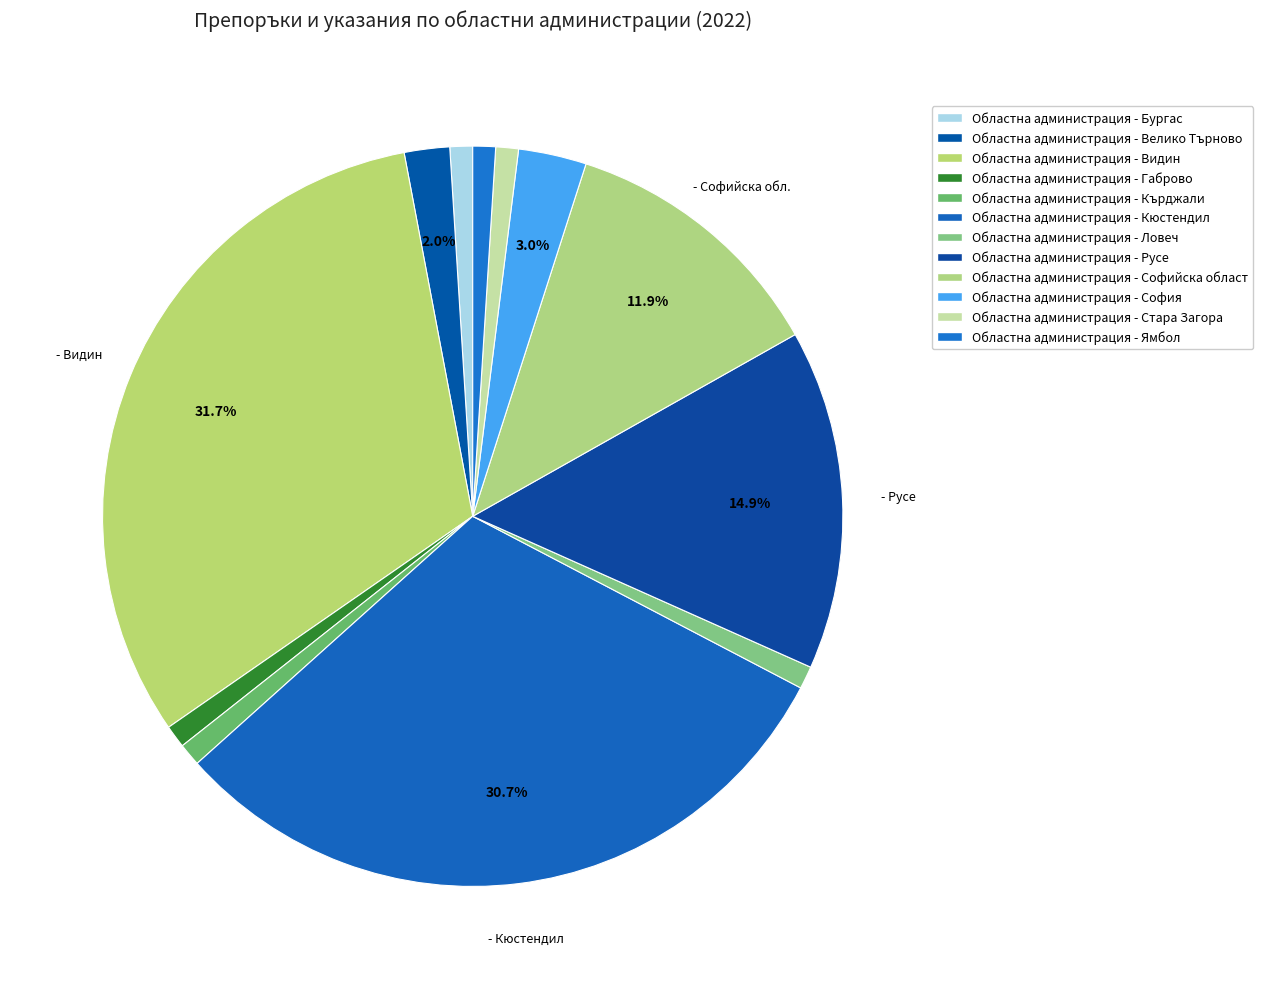

Does Областна администрация - Ямбол represent more than half of the total?

No